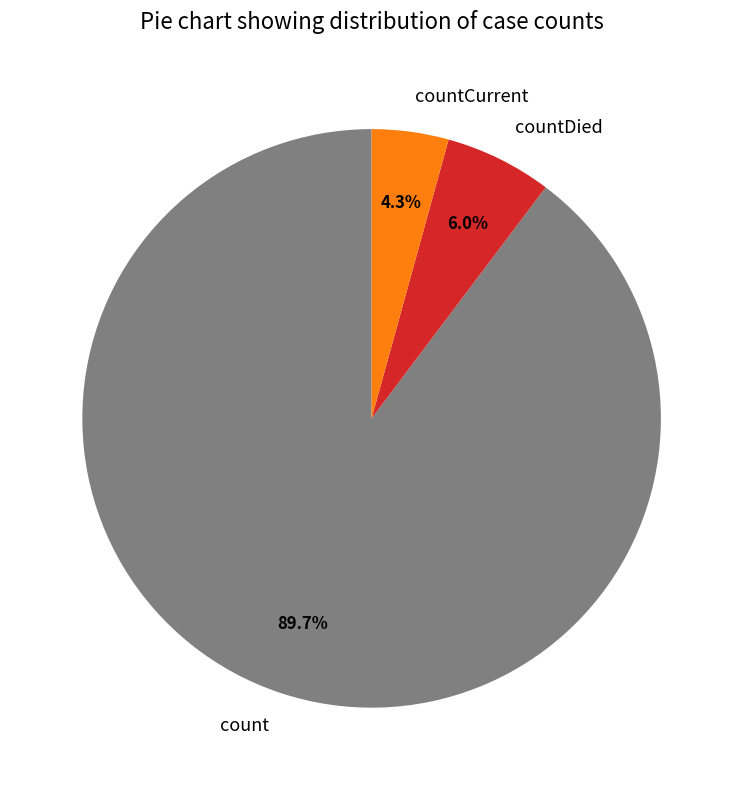

How much of the chart is everything except countCurrent?

95.7%